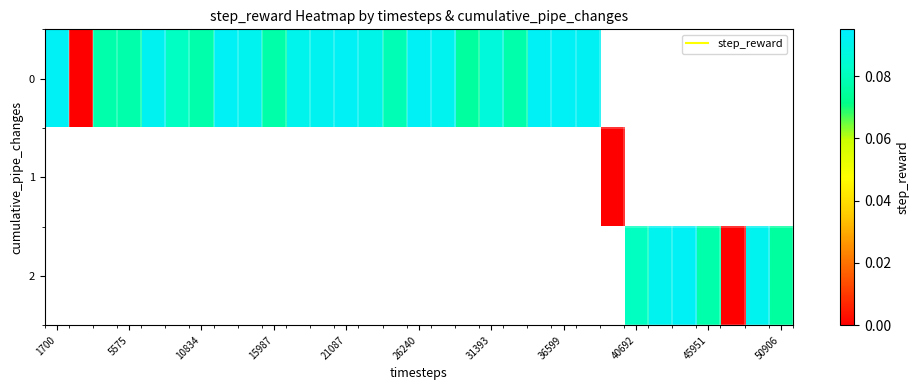

Is it true that row_0 equals 0.1 at 15987?

True